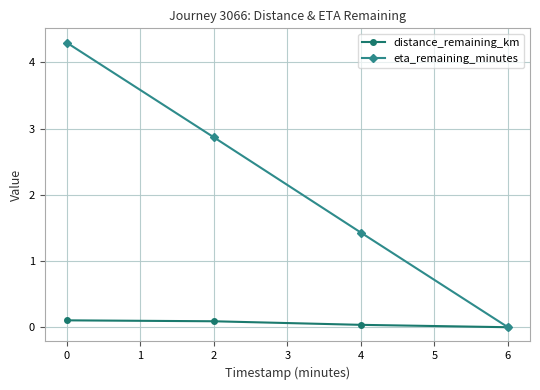

Which series has the largest total across all categories?

eta_remaining_minutes